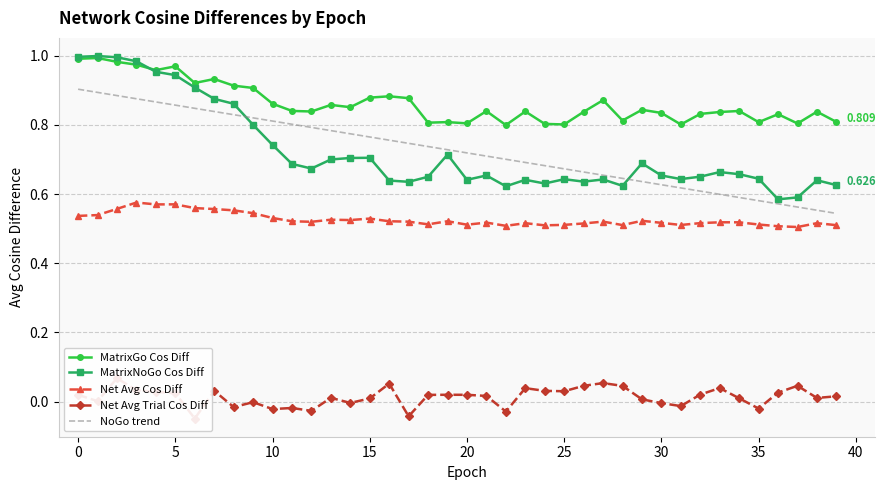

The Net Avg Trial Cos Diff series shows 0.0 at 13. True or false?

True